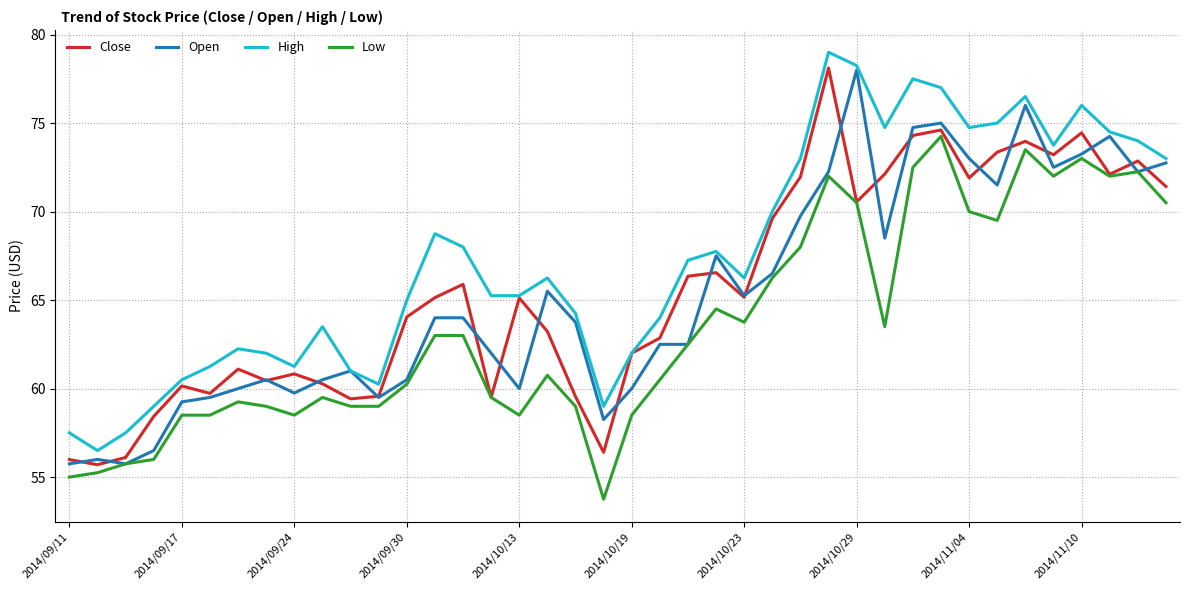

True or false: High and Low cross at least once.

False